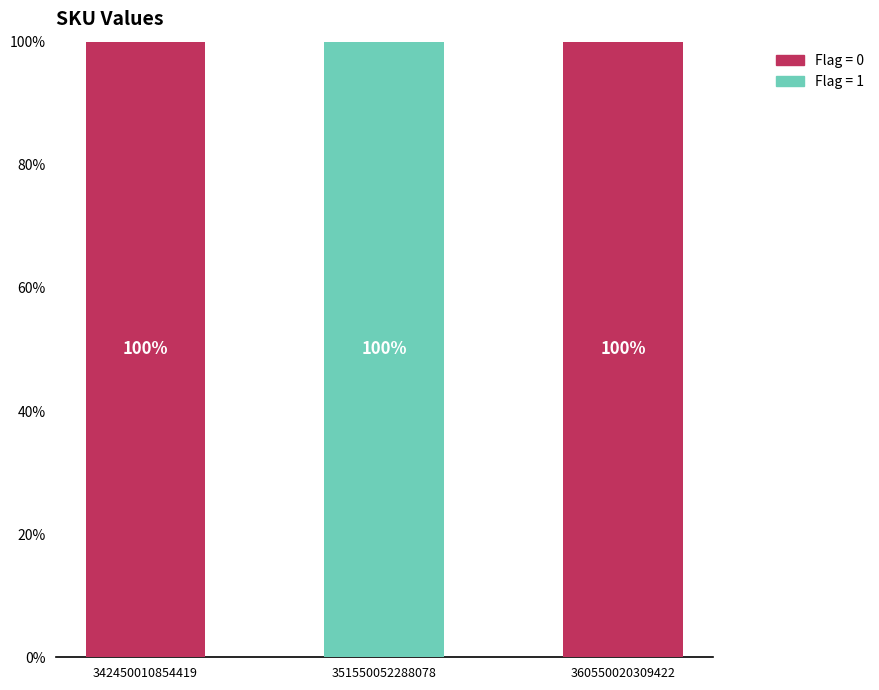

Does the chart contain stacked bars?

Yes